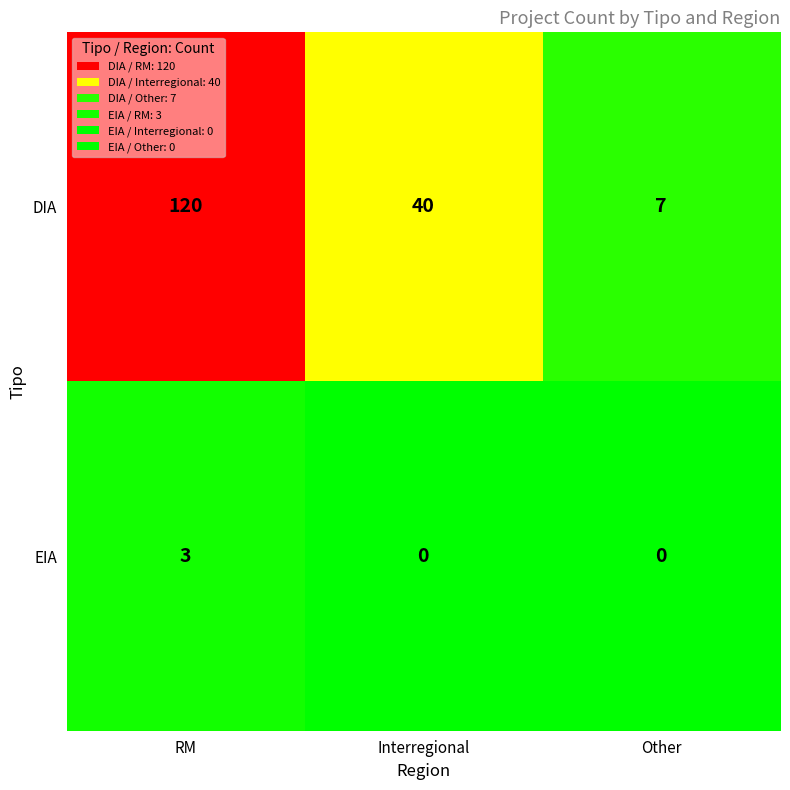

Reading right to left, list all the values displayed in this chart.

DIA: Other=7	Interregional=40	RM=120
EIA: Other=0	Interregional=0	RM=3